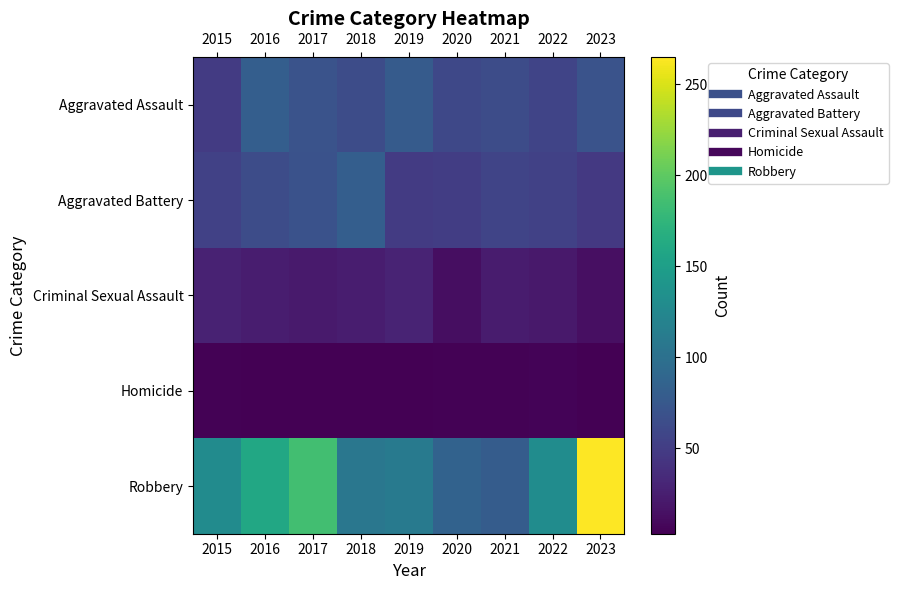

Which series has the largest range (max minus min)?

Robbery